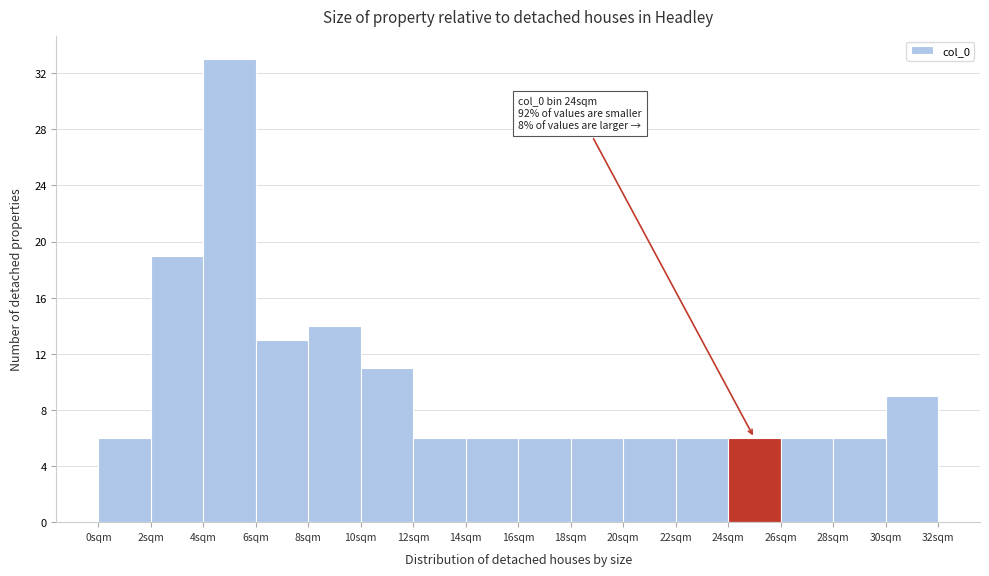

Over which range of the x-axis is the bar tallest?

4 to 6